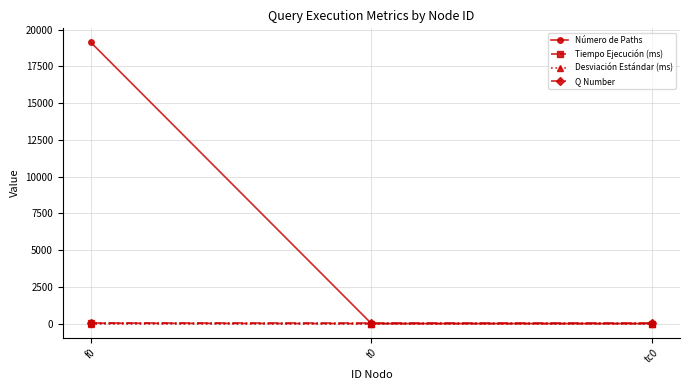

What is the total value across all series at t0?

13.1